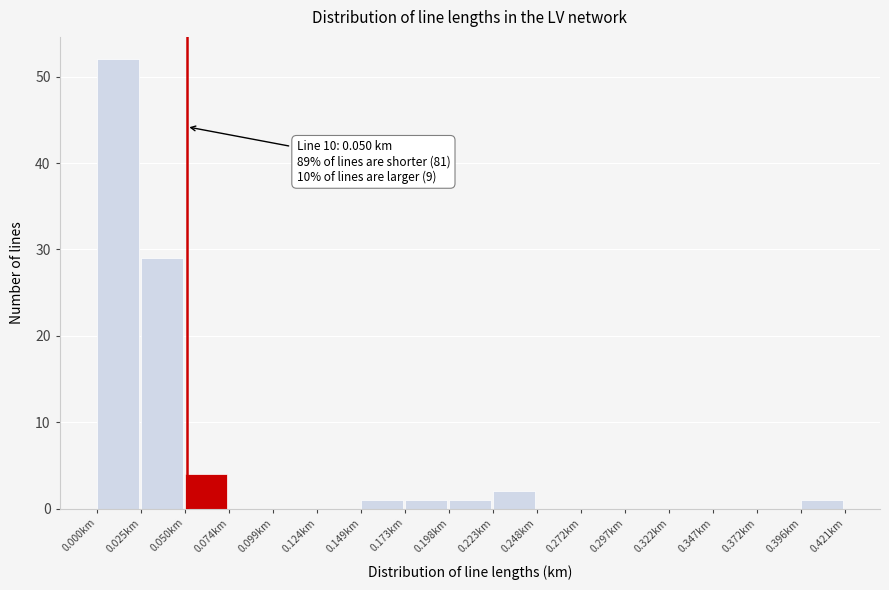

Over which range of the x-axis is the bar tallest?

0.000 to 0.025